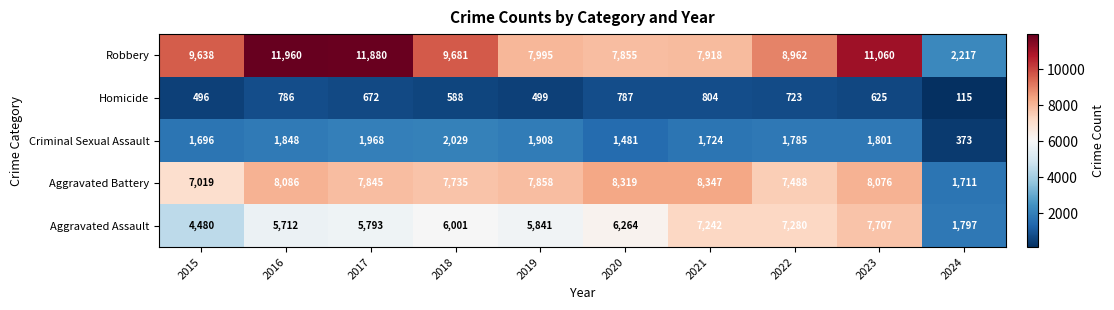

What is the total value across all series at 2016?

28392